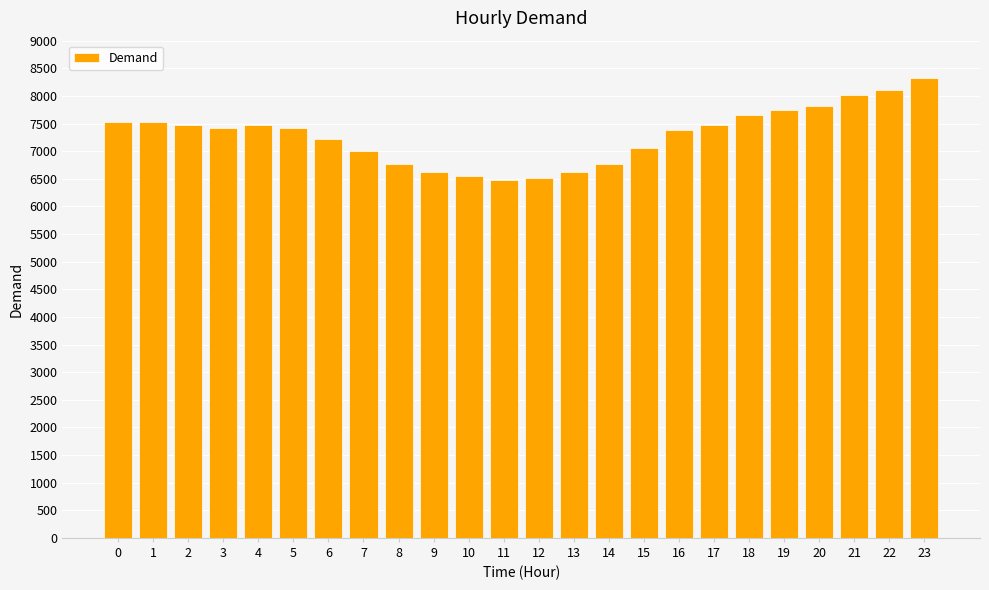

What is the greatest value displayed?

8321